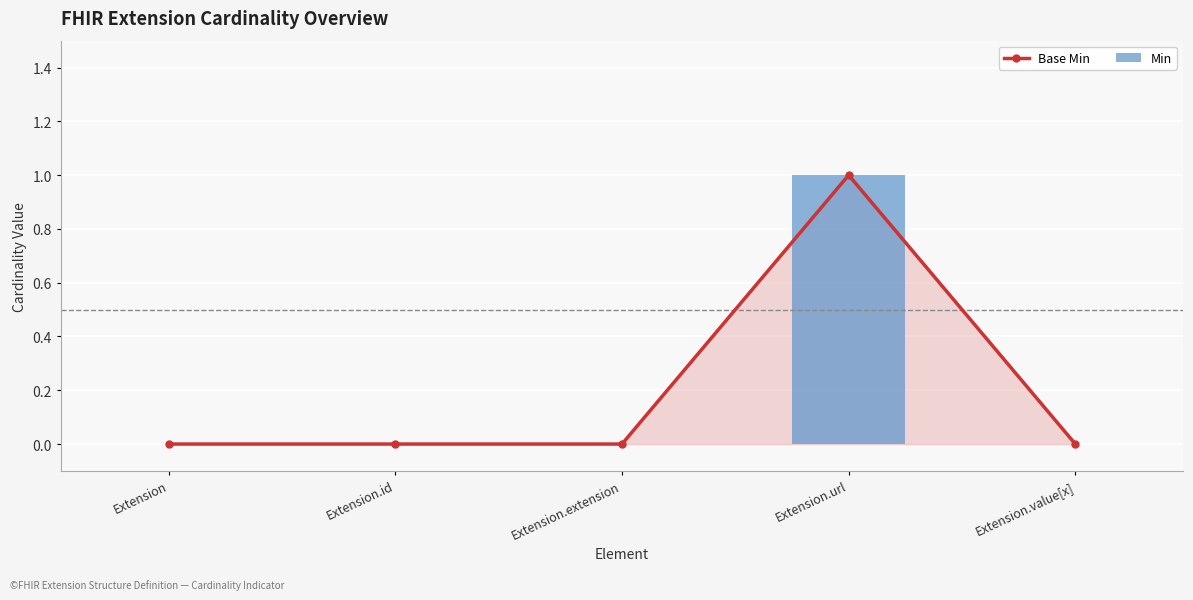

What position from the left is Extension?

1